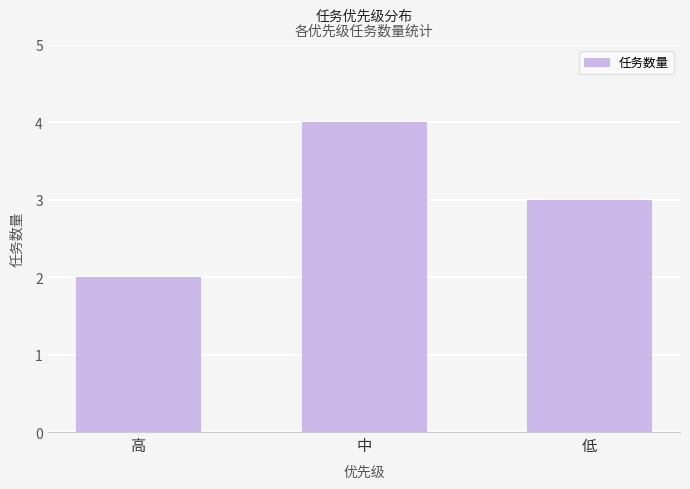

Rank the categories by value from highest to lowest.

中, 低, 高